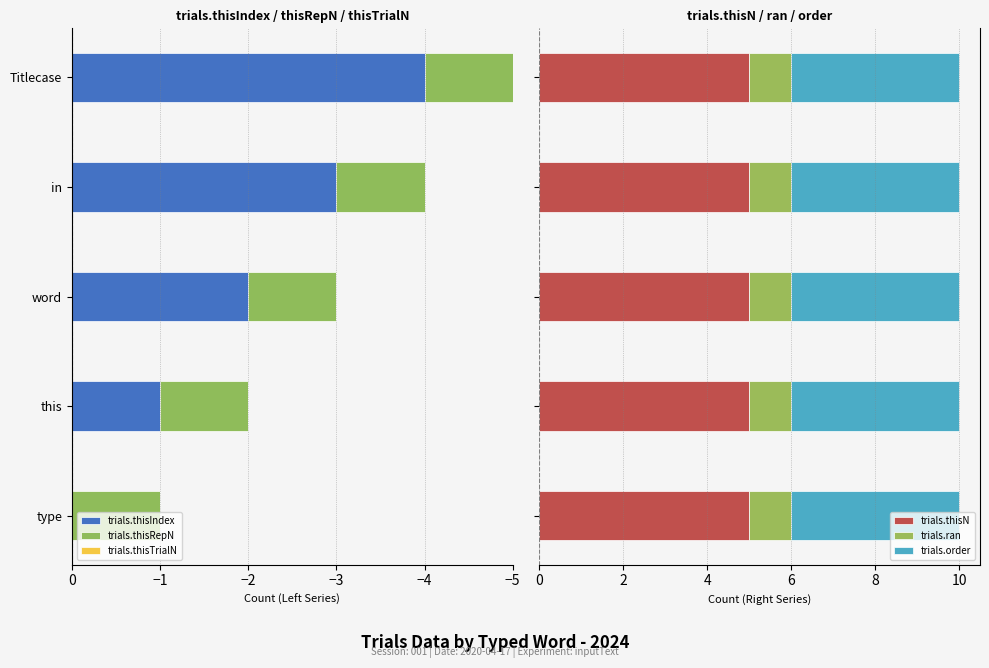

What is the maximum value for trials.thisN?

5